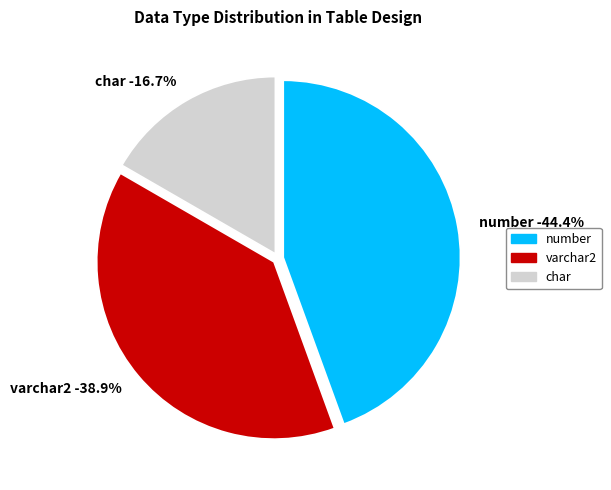

To the nearest percent, what portion does varchar2 represent?

39%